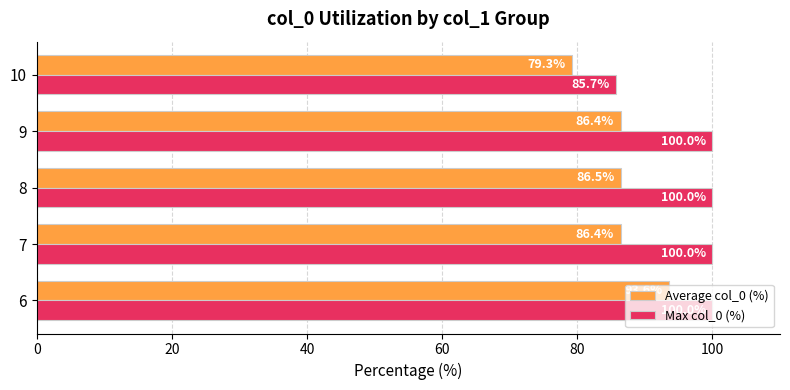

What is the sum of all Average col_0 (%) values?

432.3